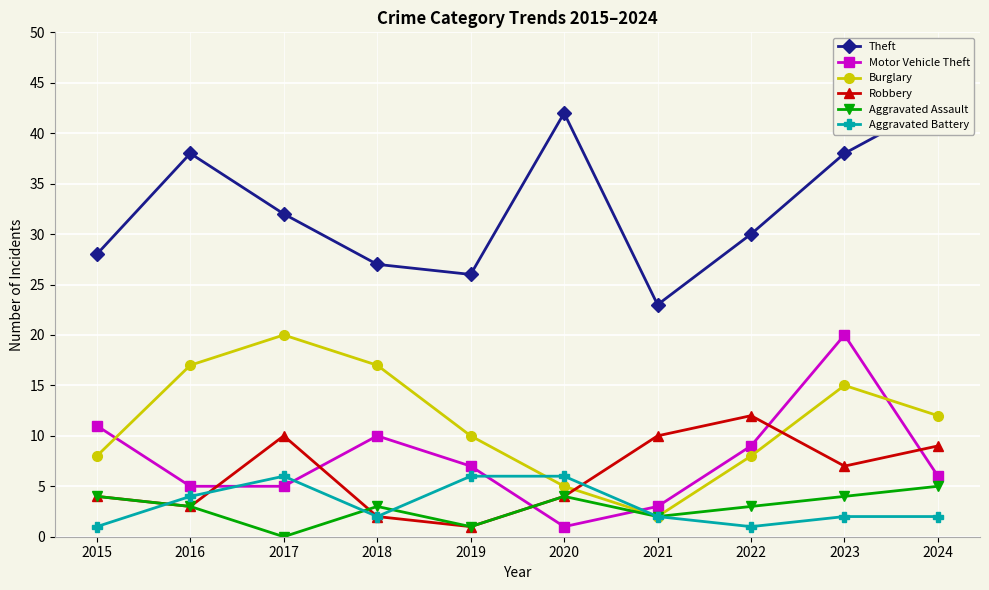

The value of Robbery at 2021 is 14. True or false?

False